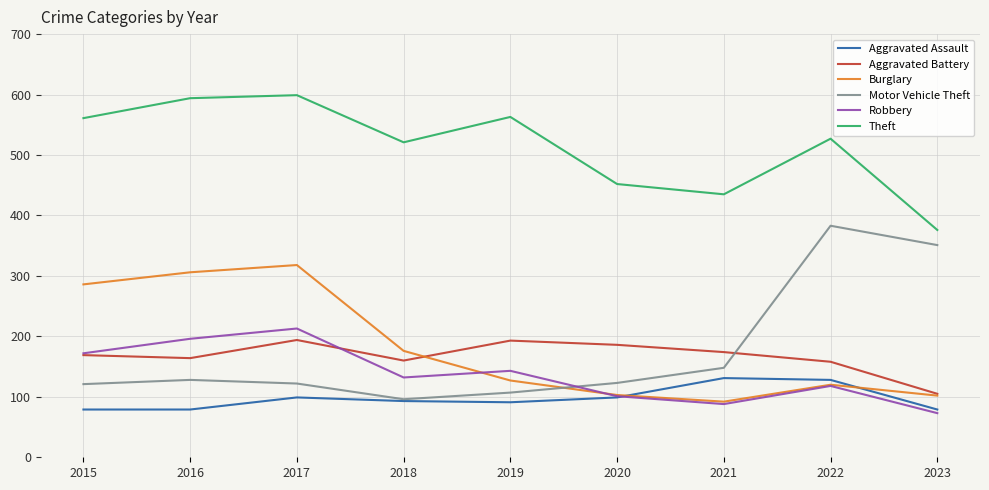

True or false: Robbery and Theft cross at least once.

False